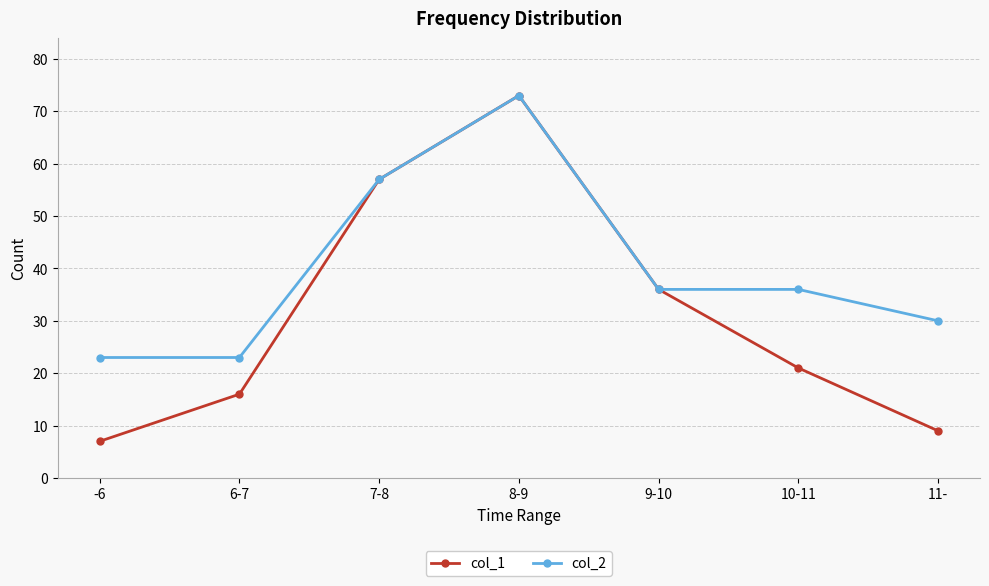

What position from the left is 11-?

7